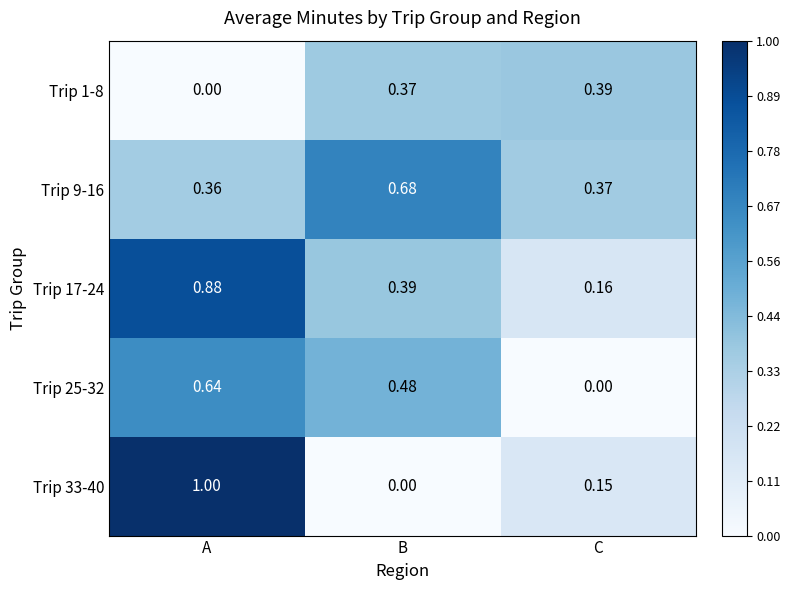

Between A and B, which series saw the biggest shift?

Trip 33-40